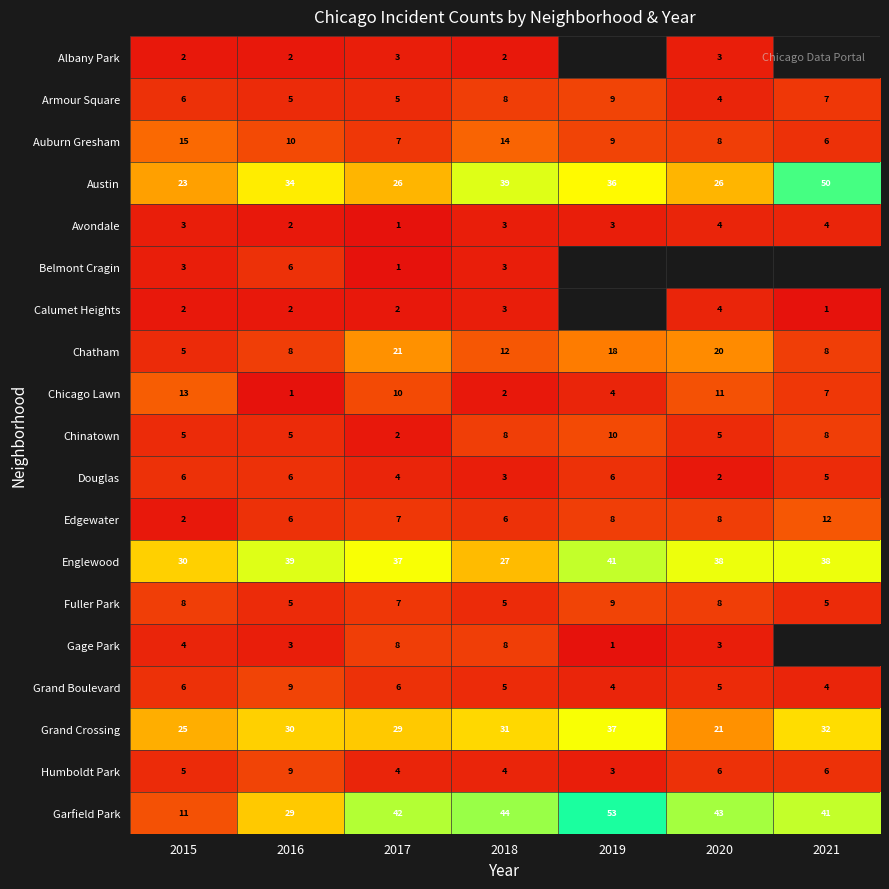

At which label does Auburn Gresham reach its minimum?

2021